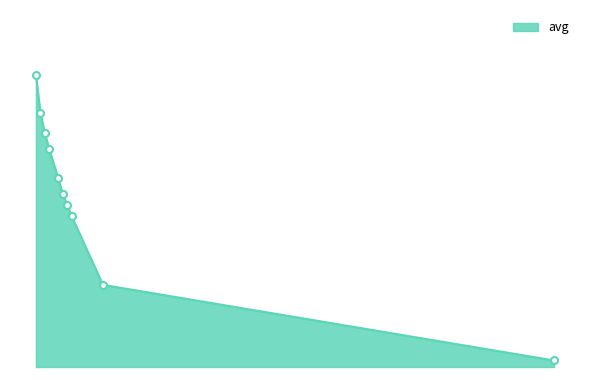

Does the chart have visible grid lines?

No